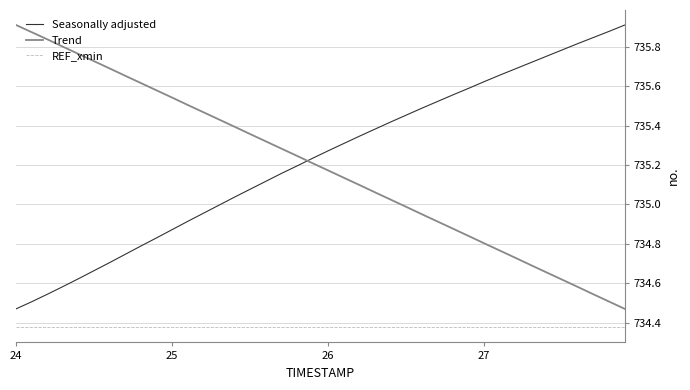

True or false: REF_xmin and Seasonally adjusted intersect in this chart.

False